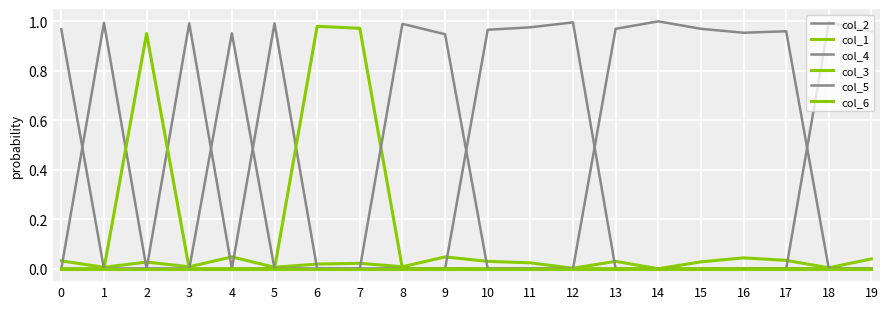

Count the number of data series in this chart.

6